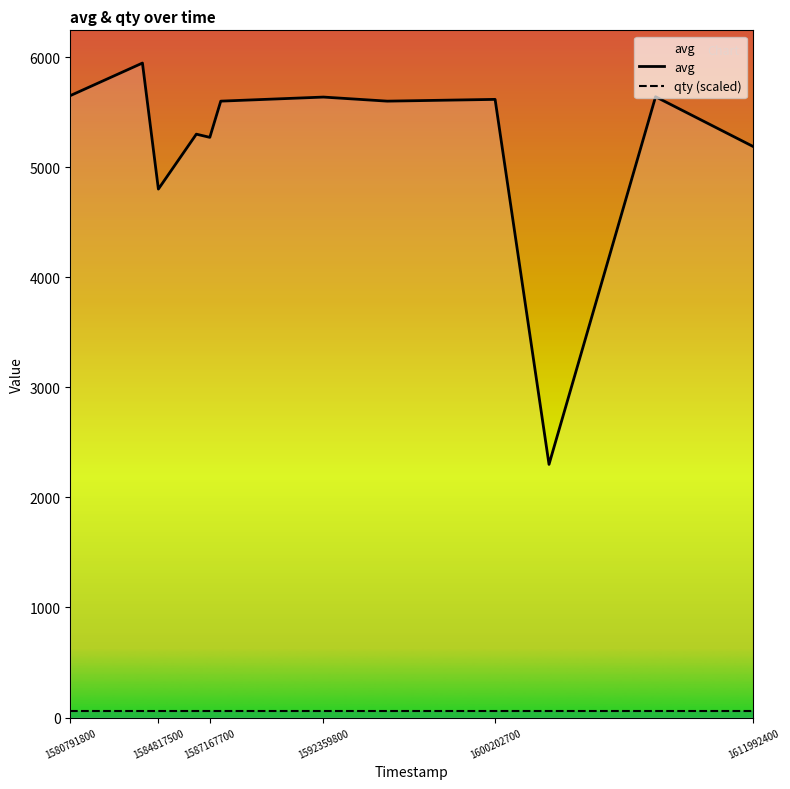

What is the highest value of the qty (scaled) series?

59.5